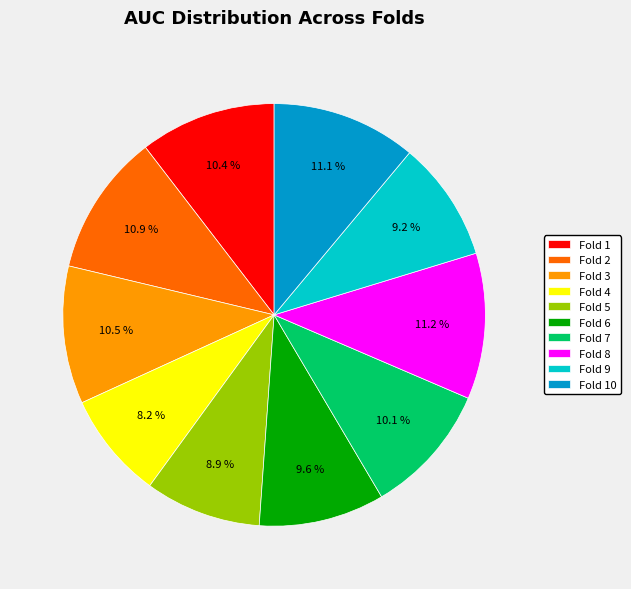

To the nearest percent, what is the difference between the Fold 7 and Fold 9 slice percentages?

1%